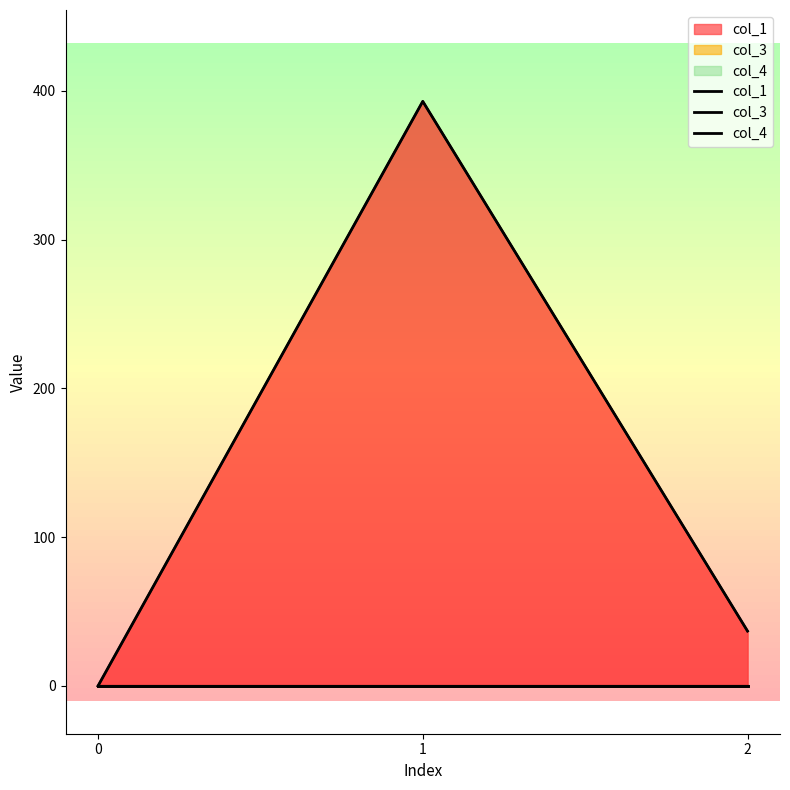

Which series has the widest spread of values?

col_1